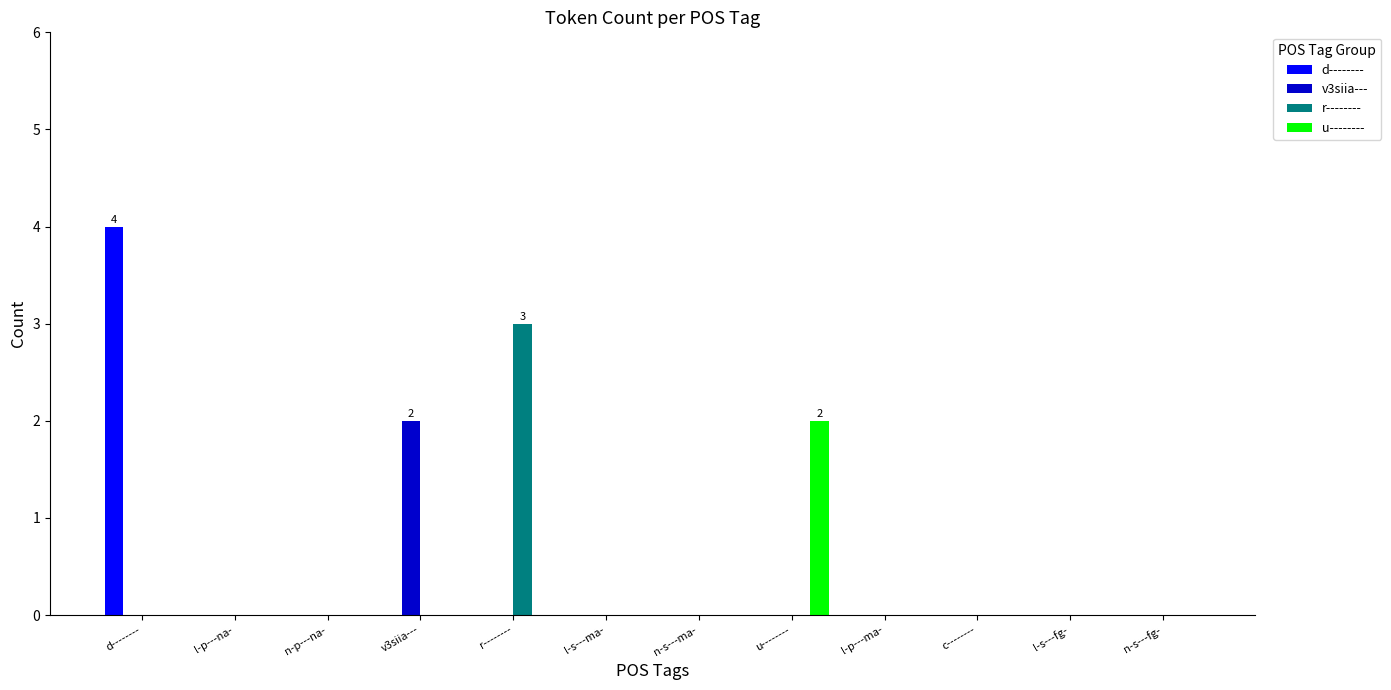

Count the number of categories in the chart.

12